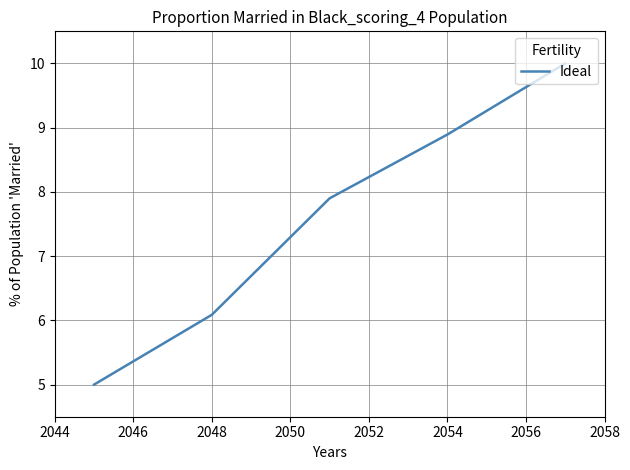

What is the difference between the maximum and minimum values?

5.0